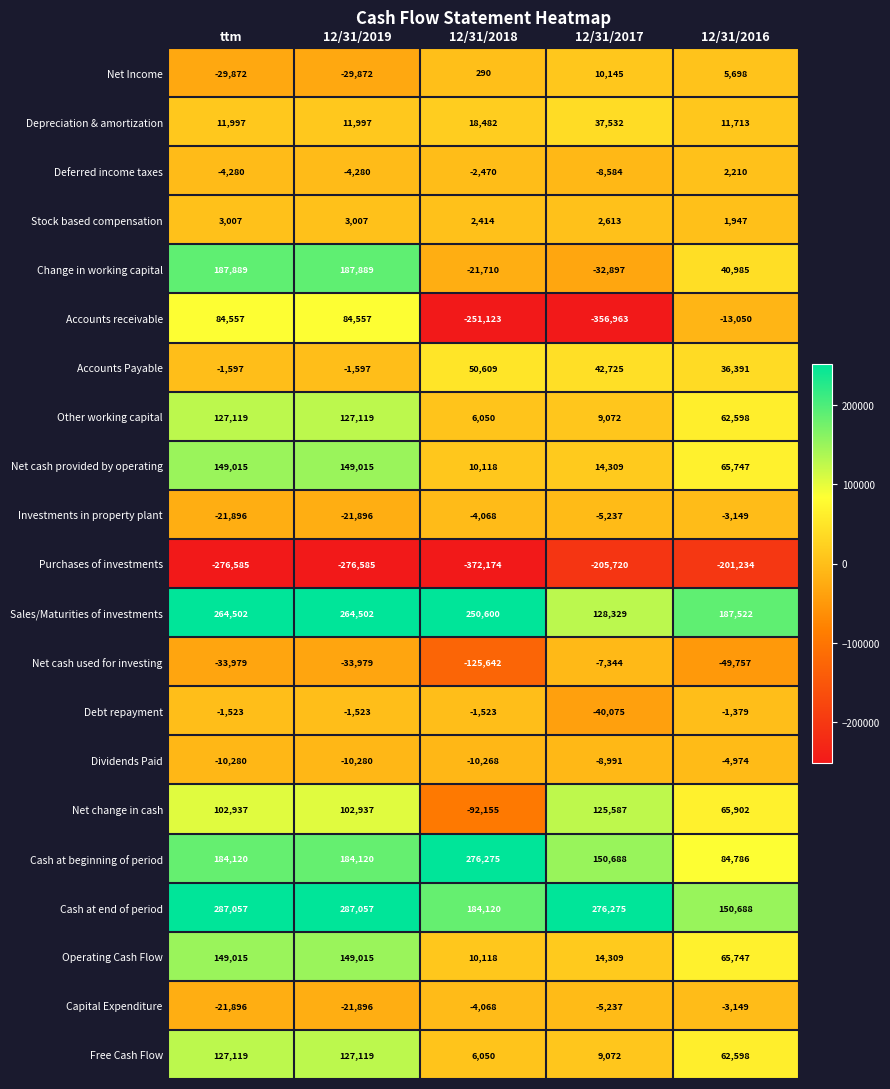

Where does the Accounts receivable series first go above -13050?

ttm